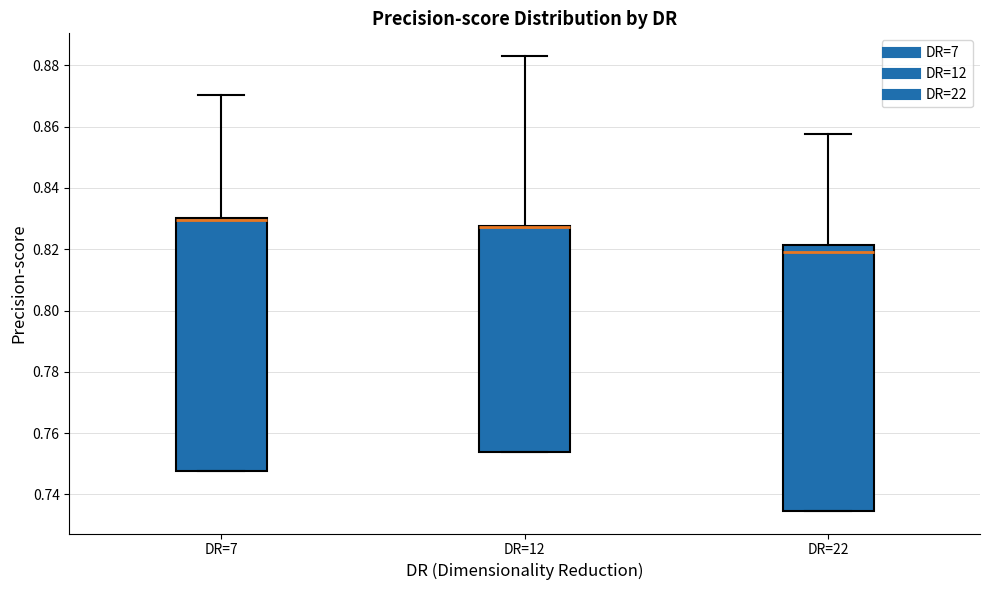

Comparing the boxes themselves (not the whiskers), which one is the tallest?

DR=22